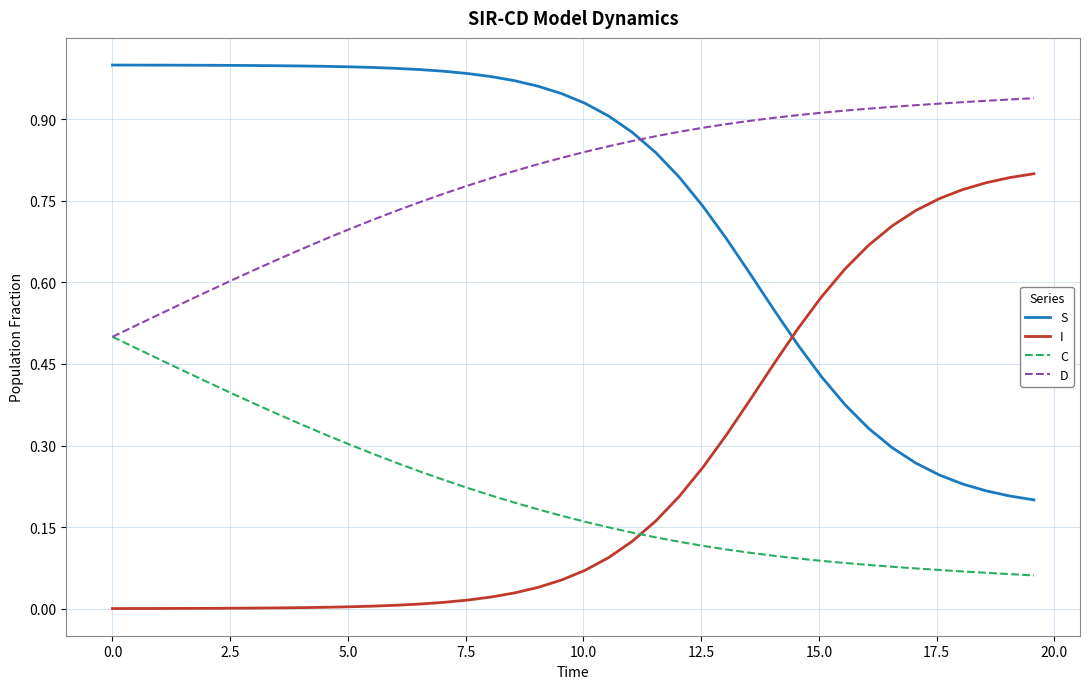

True or false: I and D intersect in this chart.

False